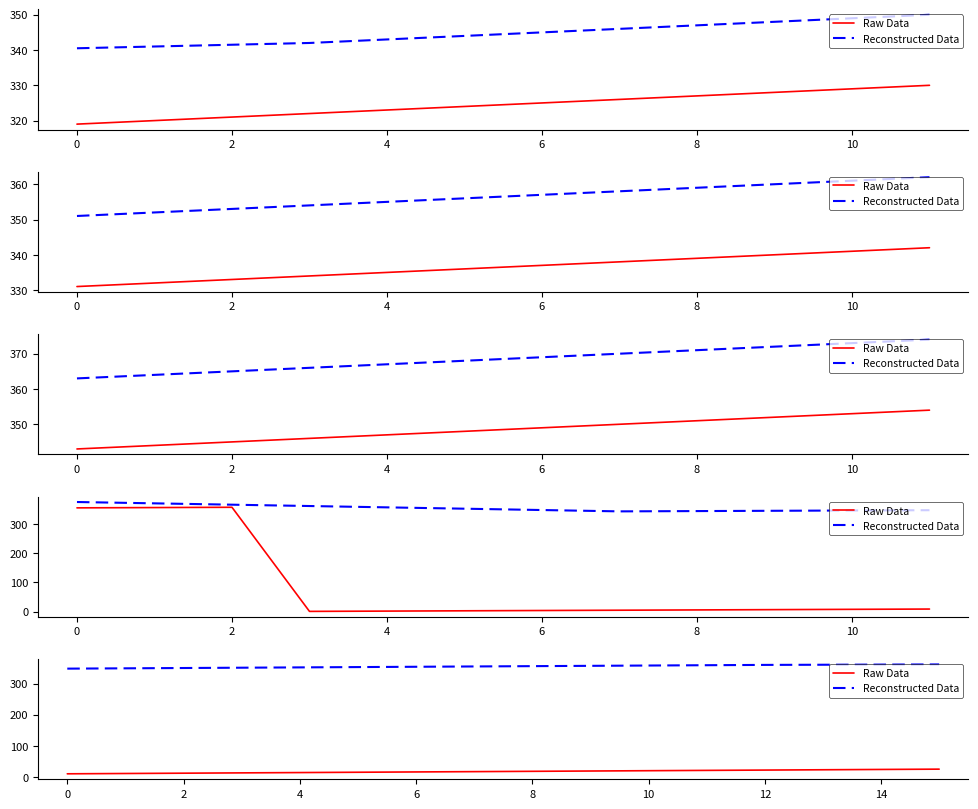

What is the value of the Reconstructed Data point at the 7th from the left?

354.0